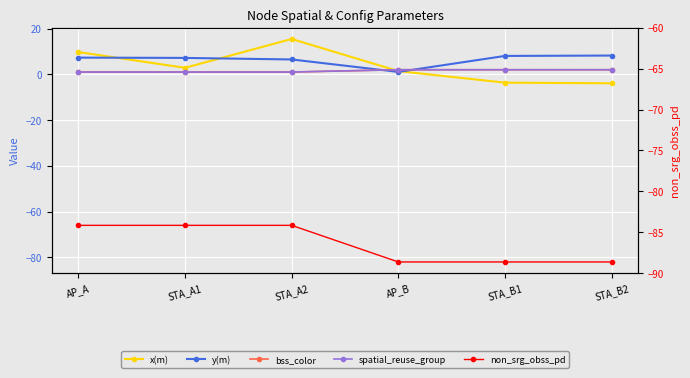

How many values in the y(m) series exceed 7?

4